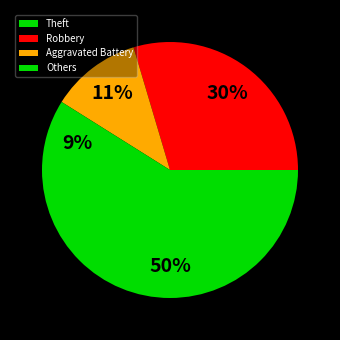

Rank the categories by value from highest to lowest.

Theft, Robbery, Aggravated Battery, Others